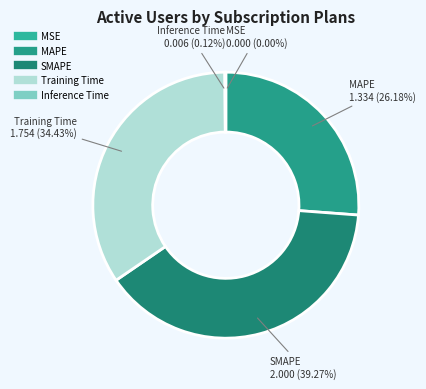

What percentage is the SMAPE slice, to the nearest percent?

39%